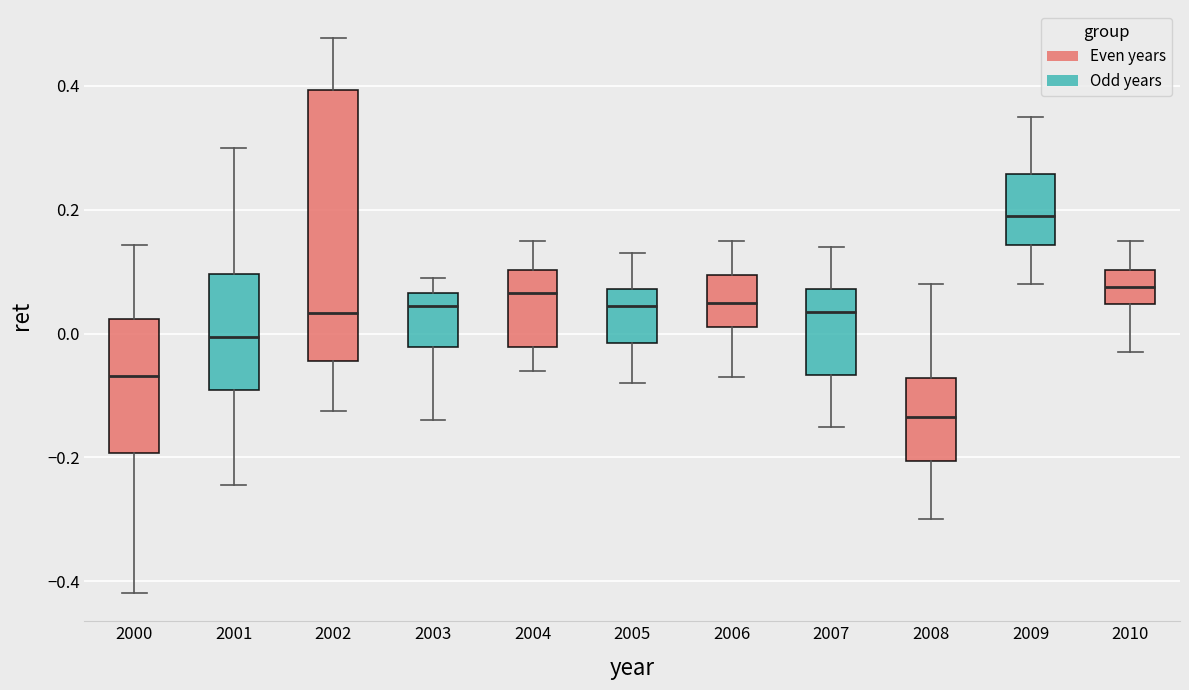

Where does the upper whisker of the box at x = 2001 end on the y-axis? The values are not printed on the chart, so give them approximately, as read against the axis.

0.30